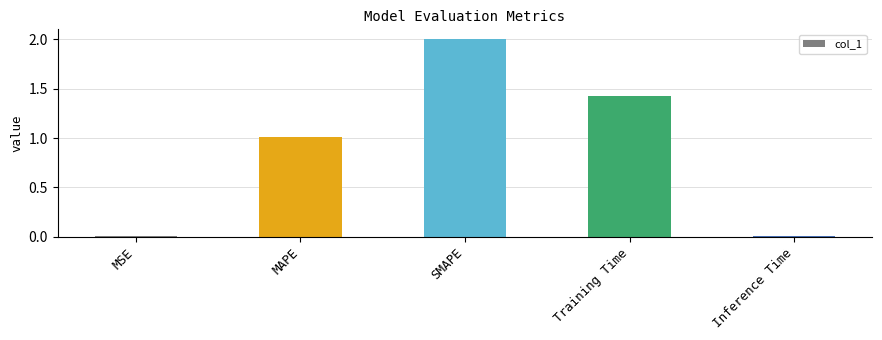

Is it true that the value at Training Time is 0.5?

False